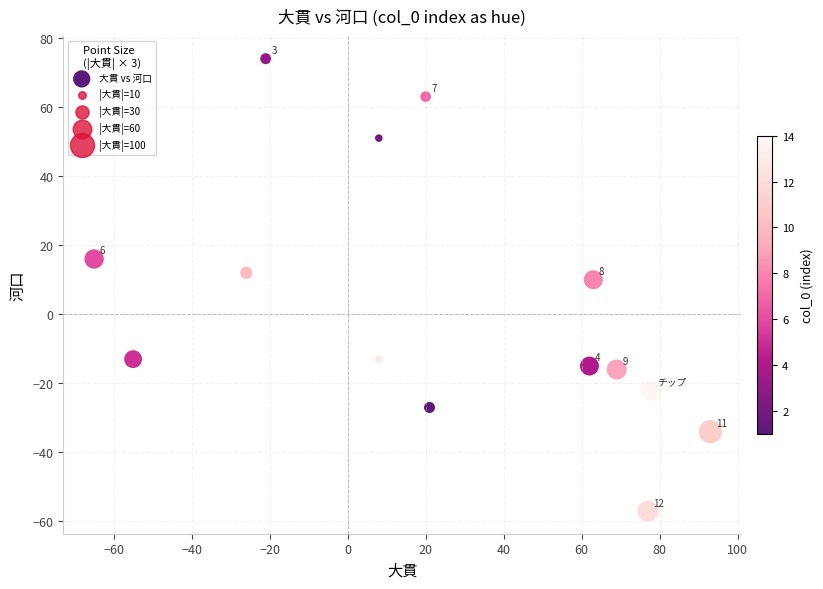

What Y value in the scatter plot is closest to 8?

10